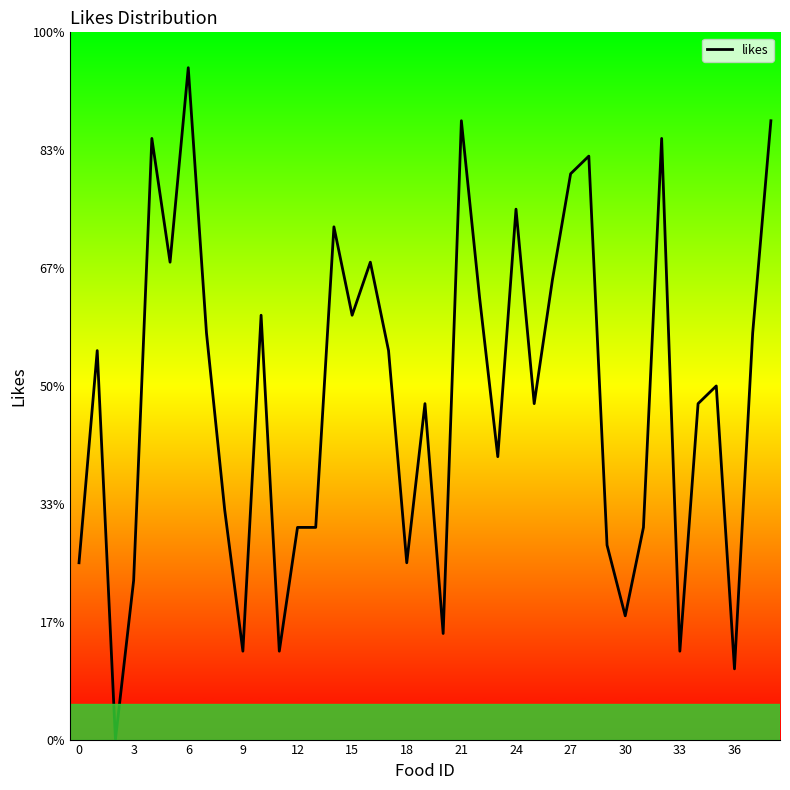

What is the greatest value displayed?

114